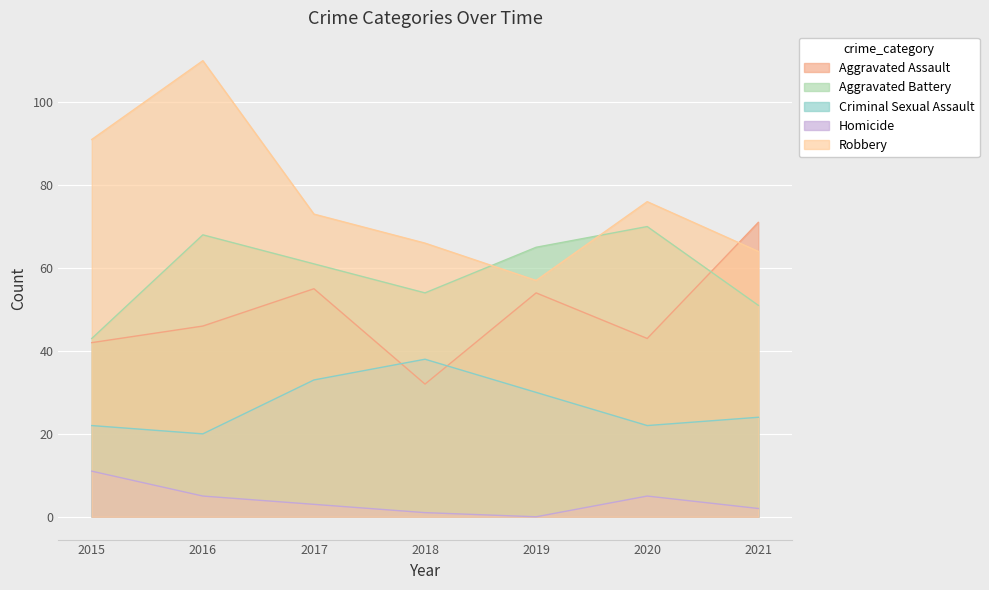

List the series in order of their peak value, lowest first.

Homicide, Criminal Sexual Assault, Aggravated Battery, Aggravated Assault, Robbery